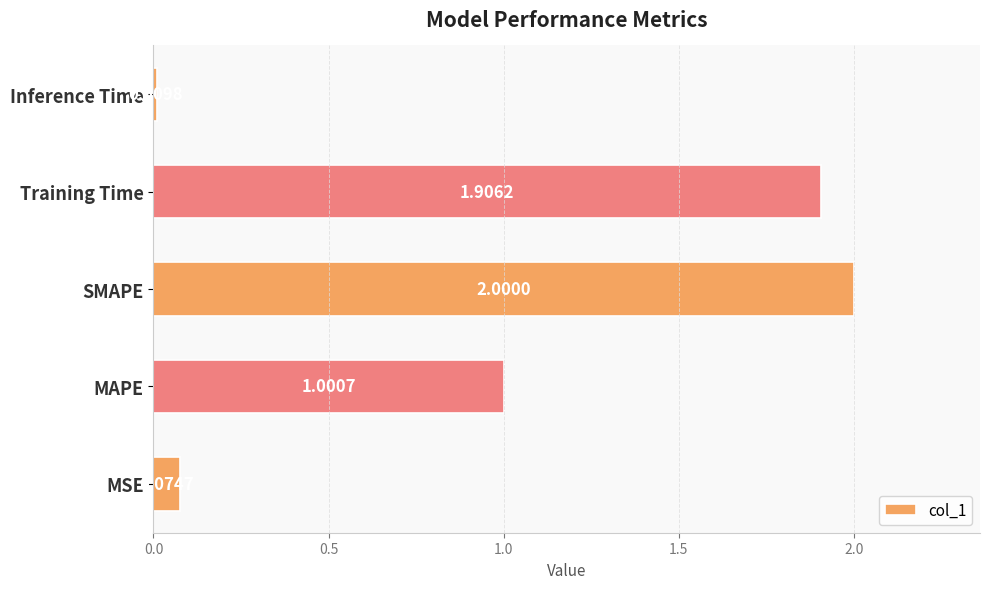

What is the change in value from MAPE to Training Time?

+0.9